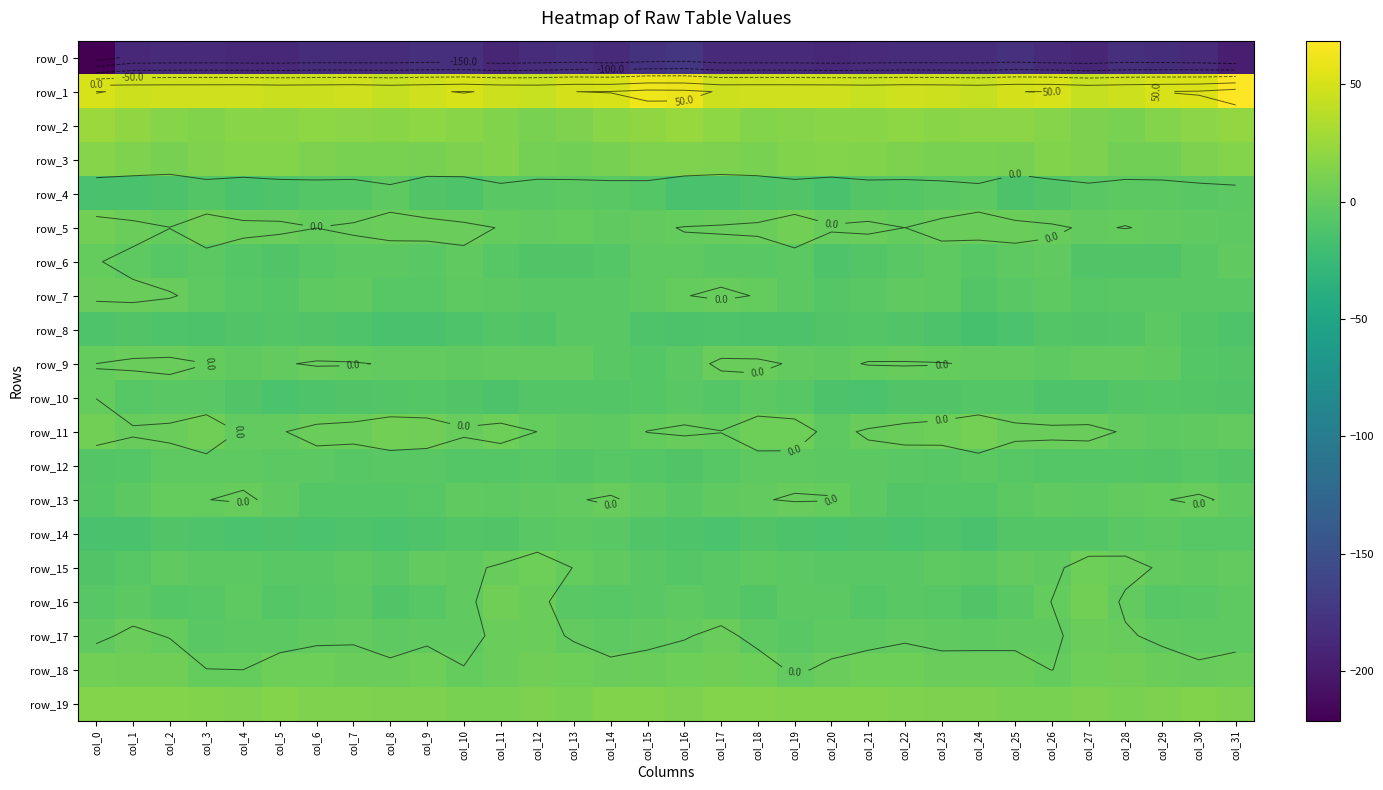

What value does the row_12 series have at col_6?

-4.4